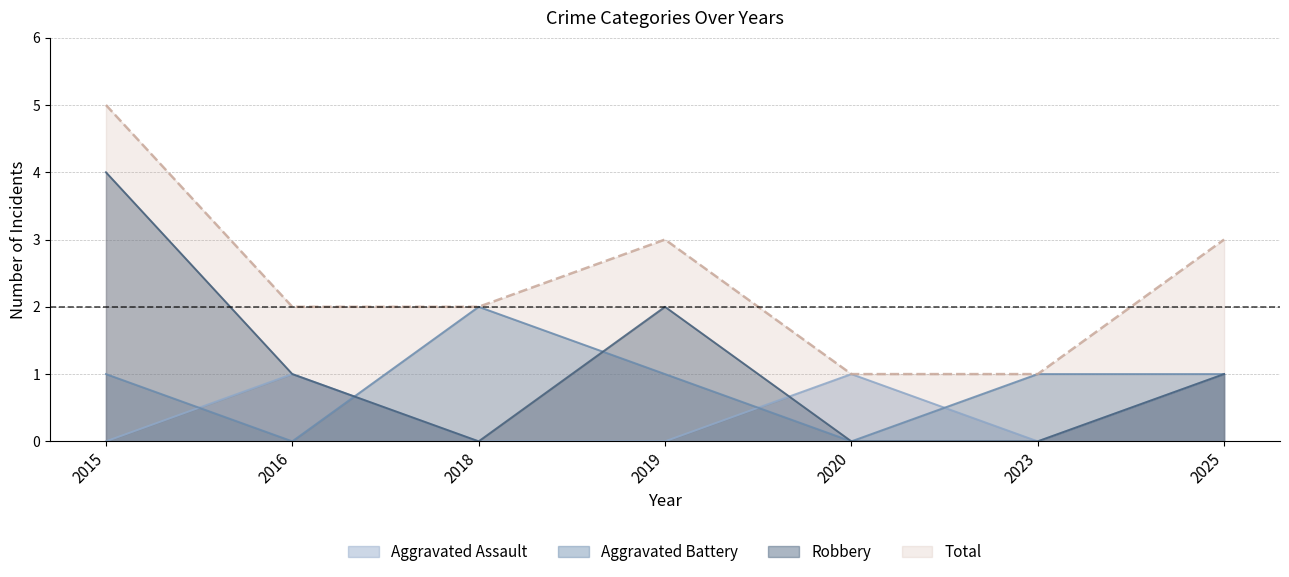

True or false: Aggravated Battery and Total cross at least once.

False